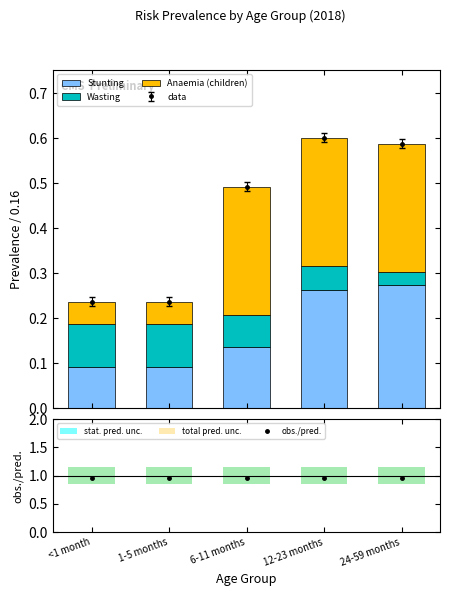

Does the chart contain any negative values?

No